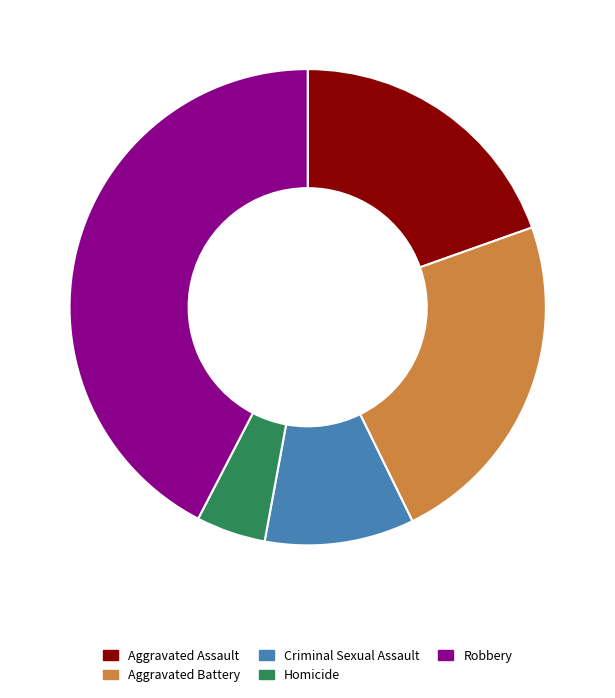

Is it true that Homicide is 13% of the pie?

False